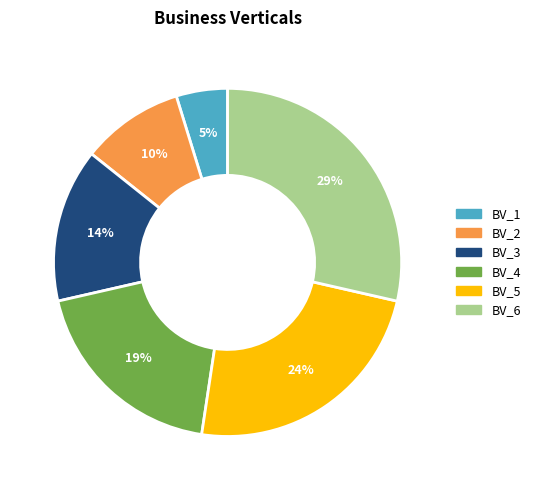

Does BV_4 represent more than half of the total?

No